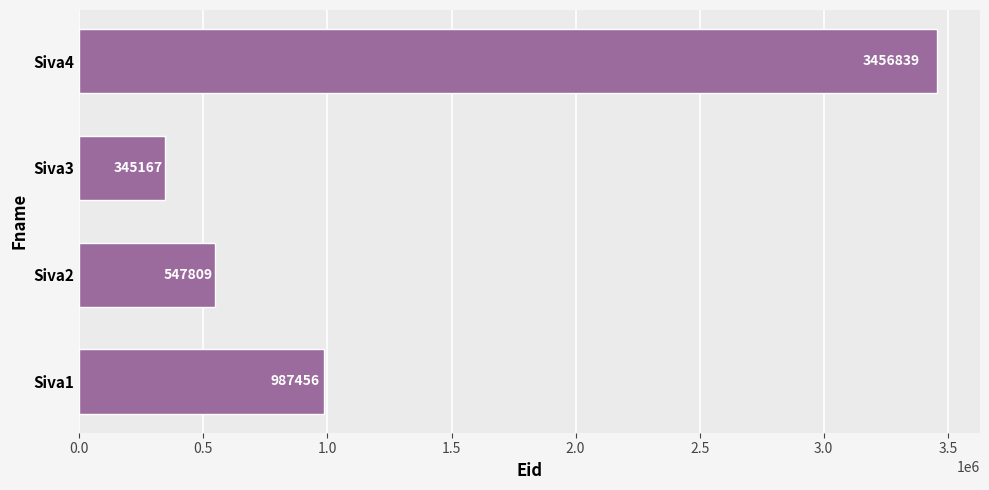

Reading bottom to top, list all the values displayed in this chart.

987456	547809	345167	3456839